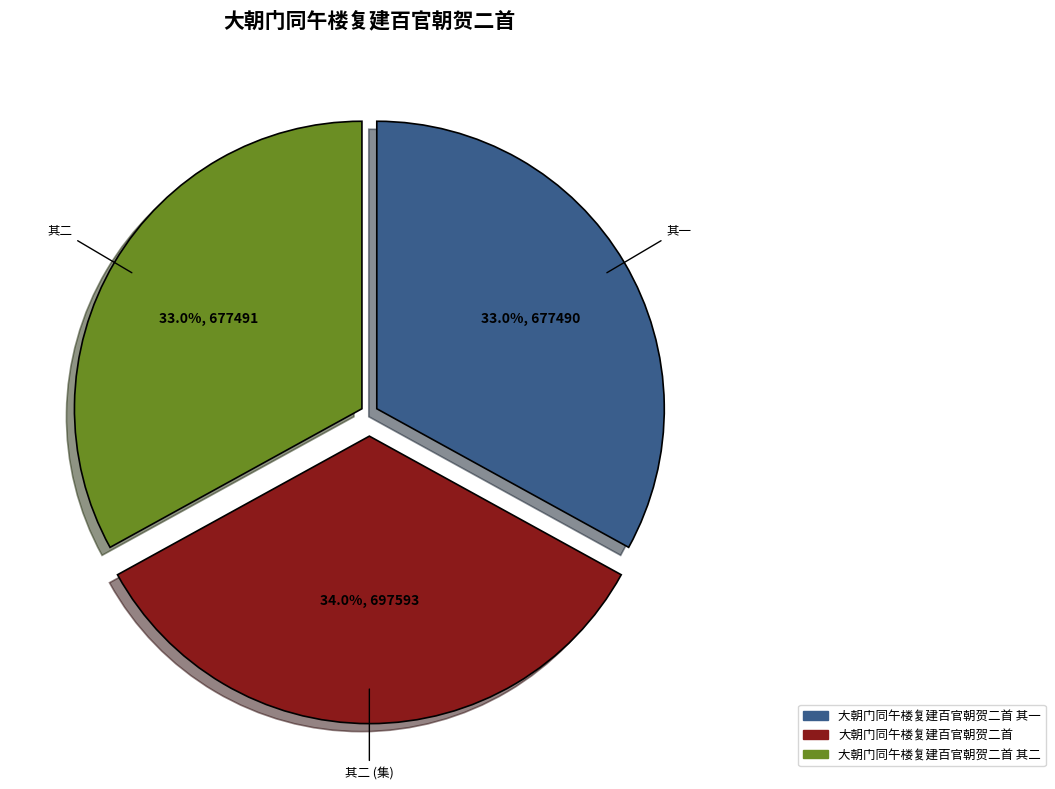

Is there any slice that represents more than half of the pie?

No